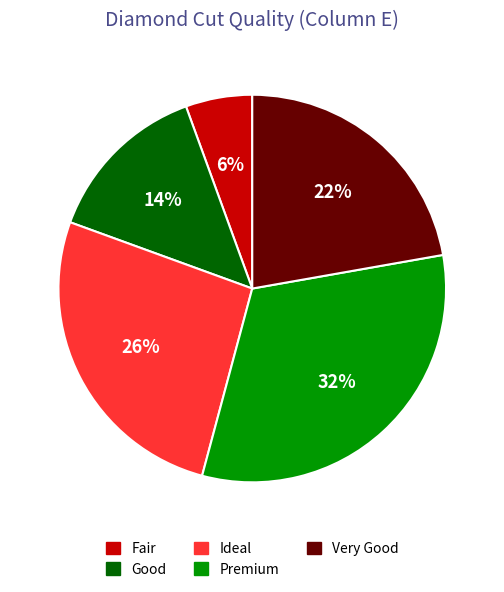

Which has a higher value, Good or Premium?

Premium